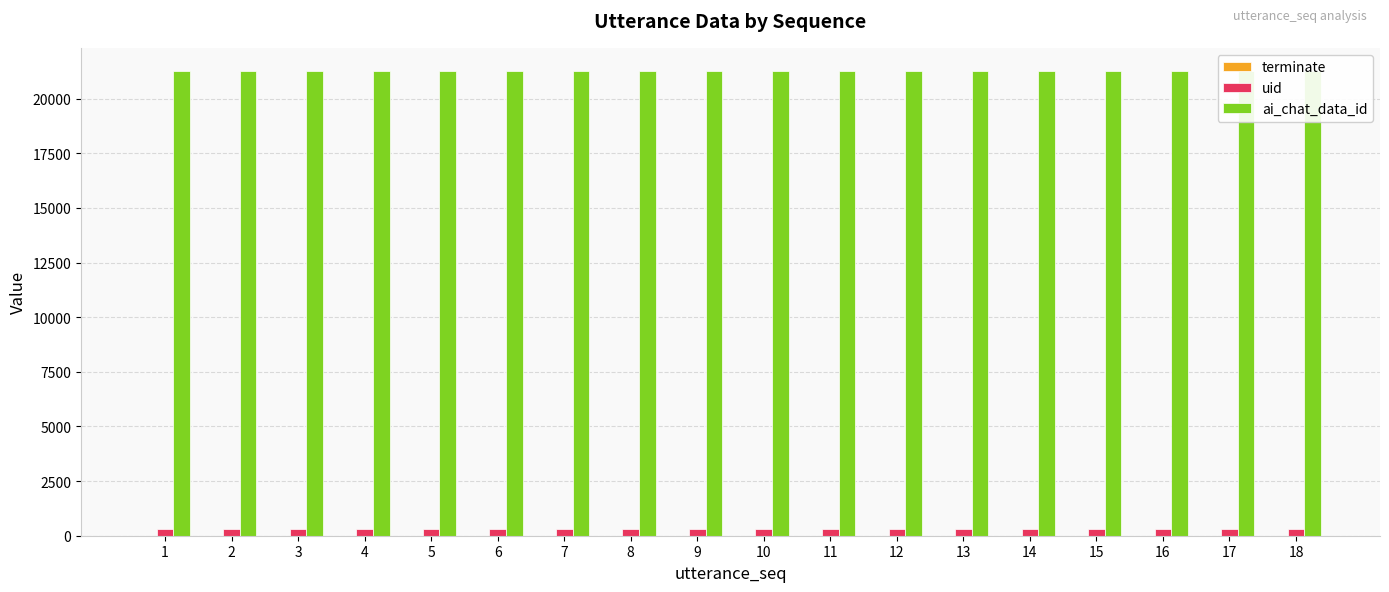

At which category does the chart reach its peak across all series?

1